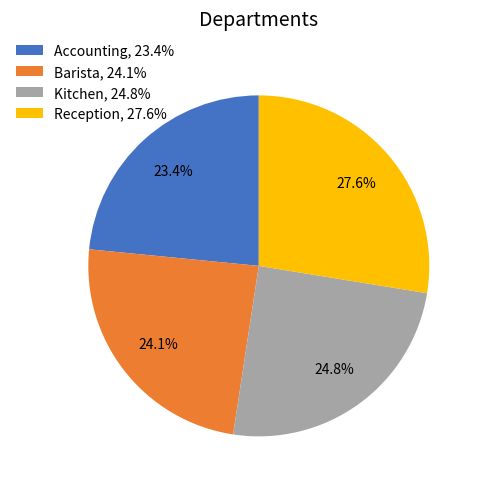

Between Accounting and Barista, which is larger?

Barista